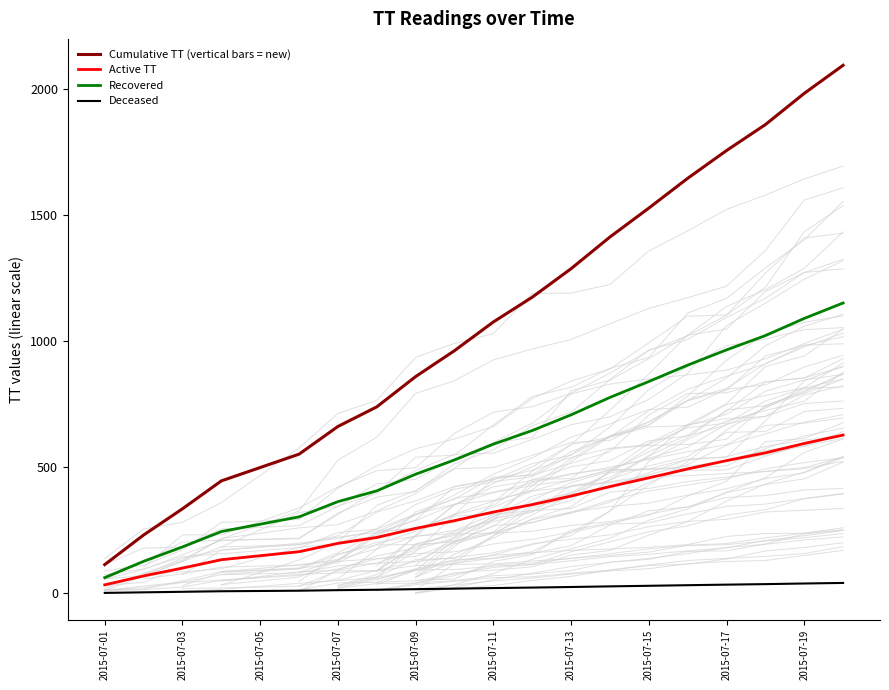

True or false: Active TT and Cumulative TT (vertical bars = new) cross at least once.

False